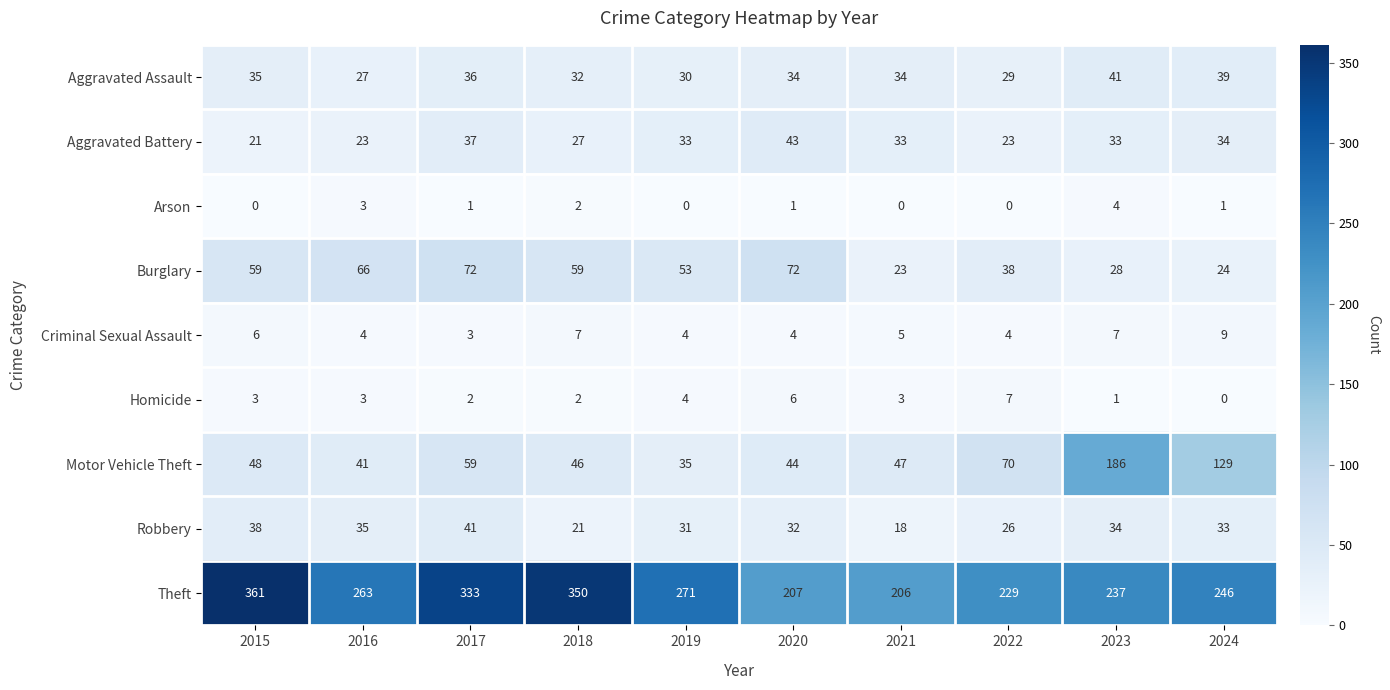

What is the greatest value displayed?

361